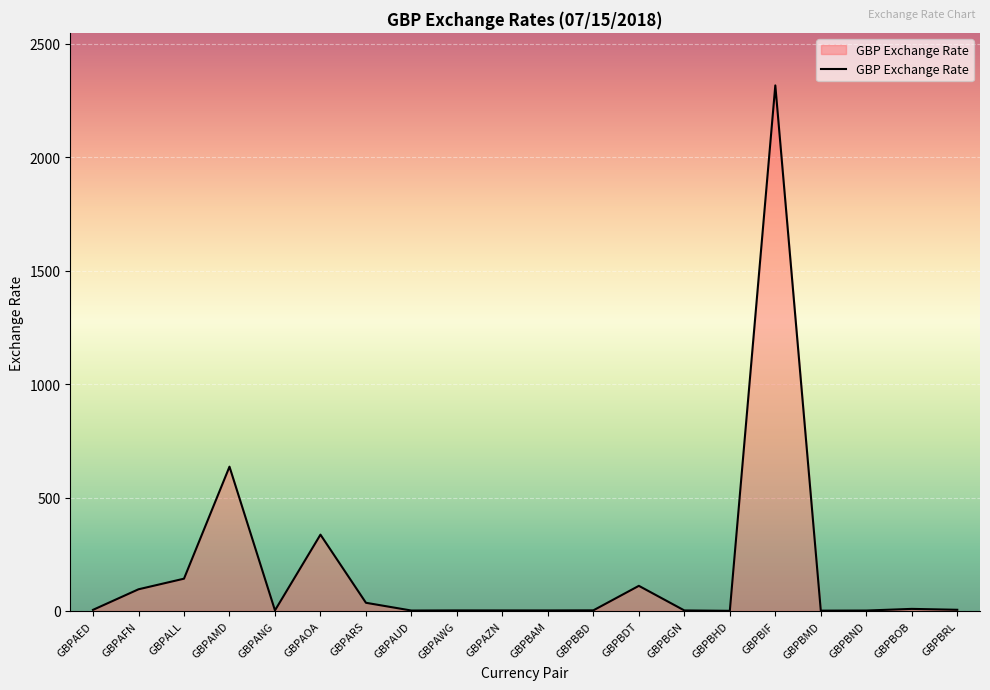

What is the average value?

185.6